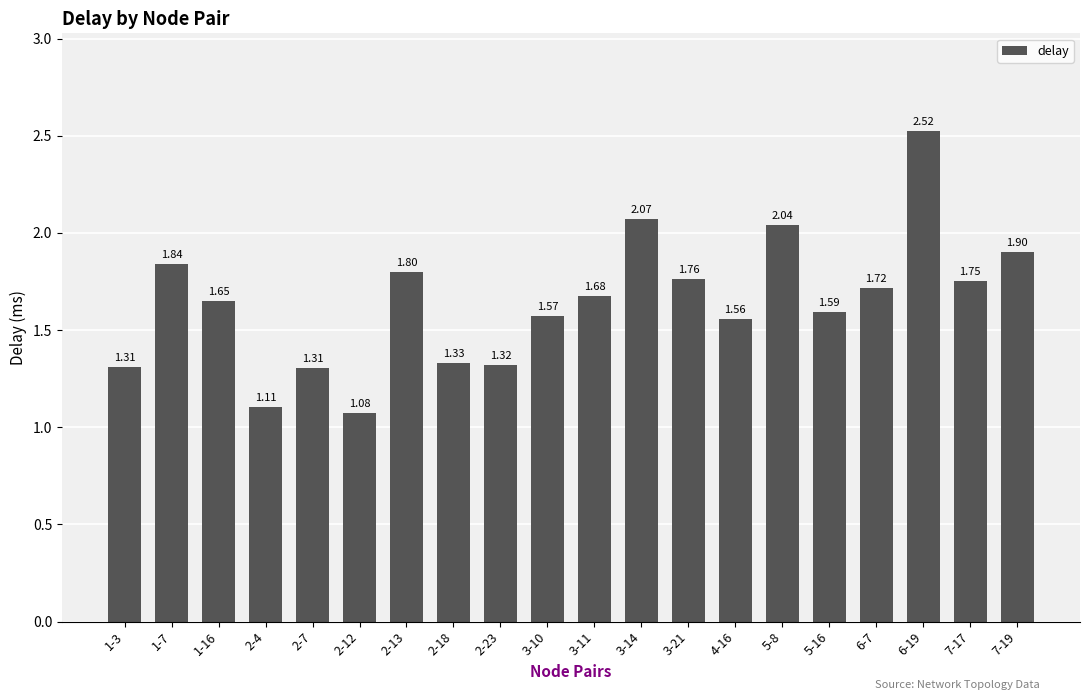

What is the change in value from 1-7 to 5-8?

+0.2